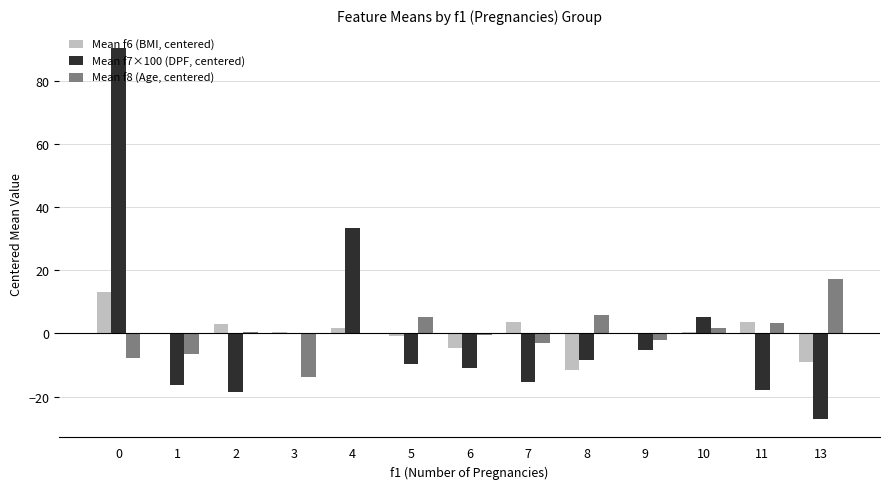

What value does the Mean f8 (Age, centered) series have at 13?

17.4